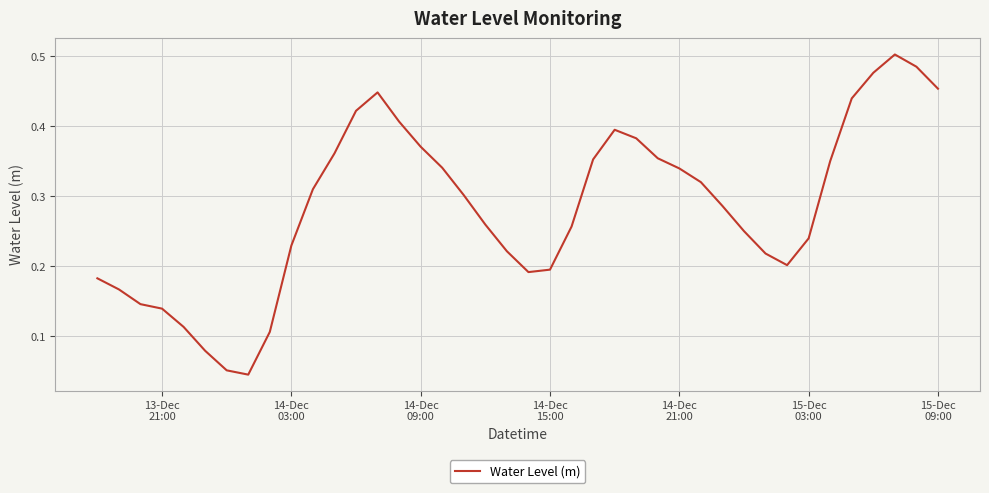

What is the sum of all values?

11.4